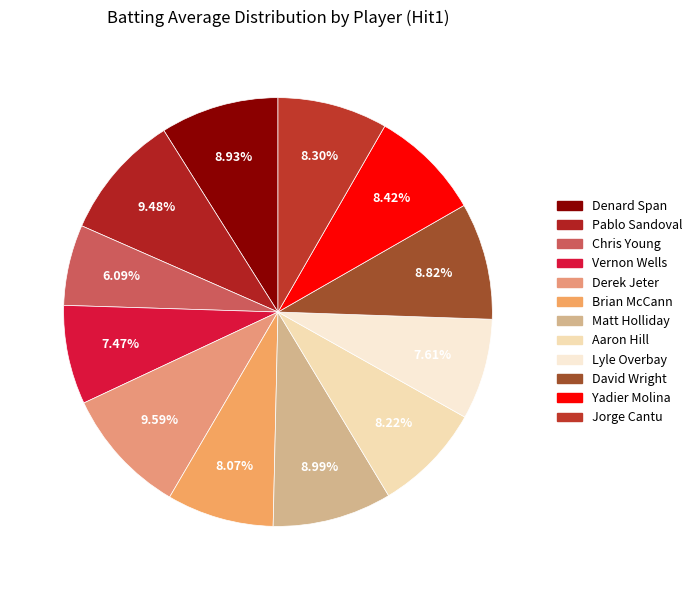

Which category has the biggest portion of the pie?

Derek Jeter